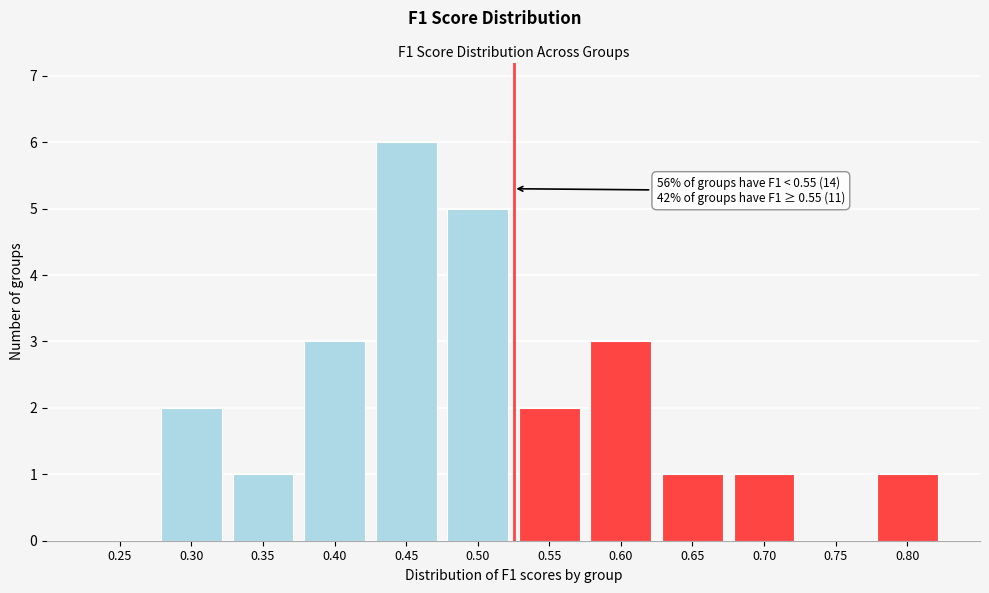

Reading left to right, extract all data points from this chart.

0.25=0	0.30=2	0.35=1	0.40=3	0.45=6	0.50=5	0.55=2	0.60=3	0.65=1	0.70=1	0.75=0	0.80=1